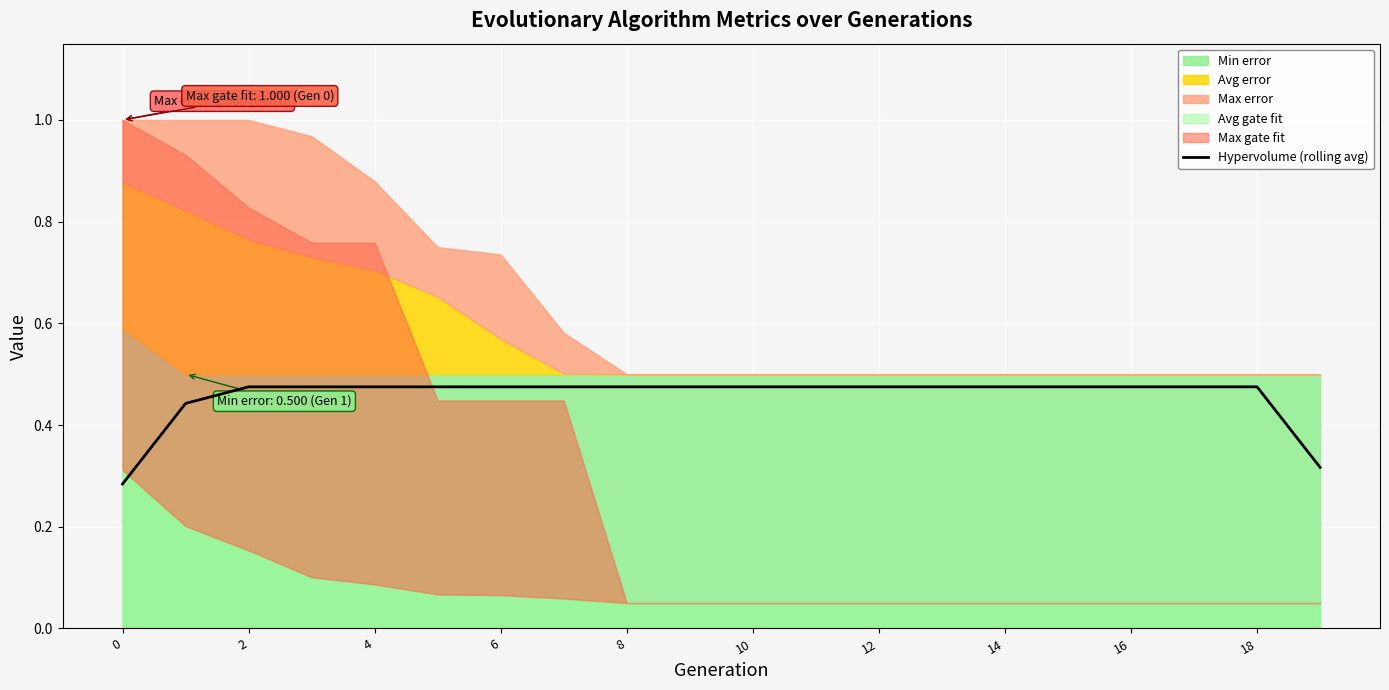

What is the change in value from 14 to 19?

-0.2